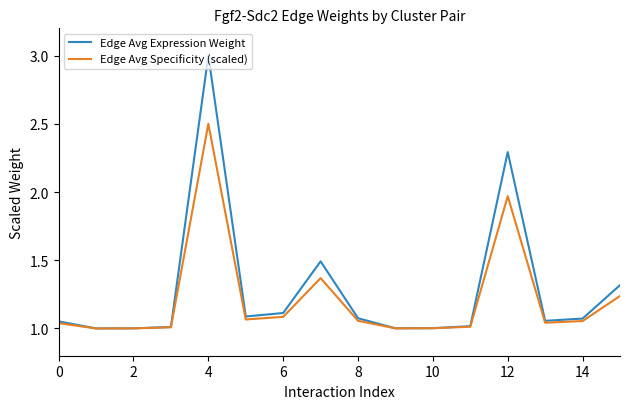

Rank the series by their maximum value, from lowest to highest.

Edge Avg Specificity (scaled), Edge Avg Expression Weight